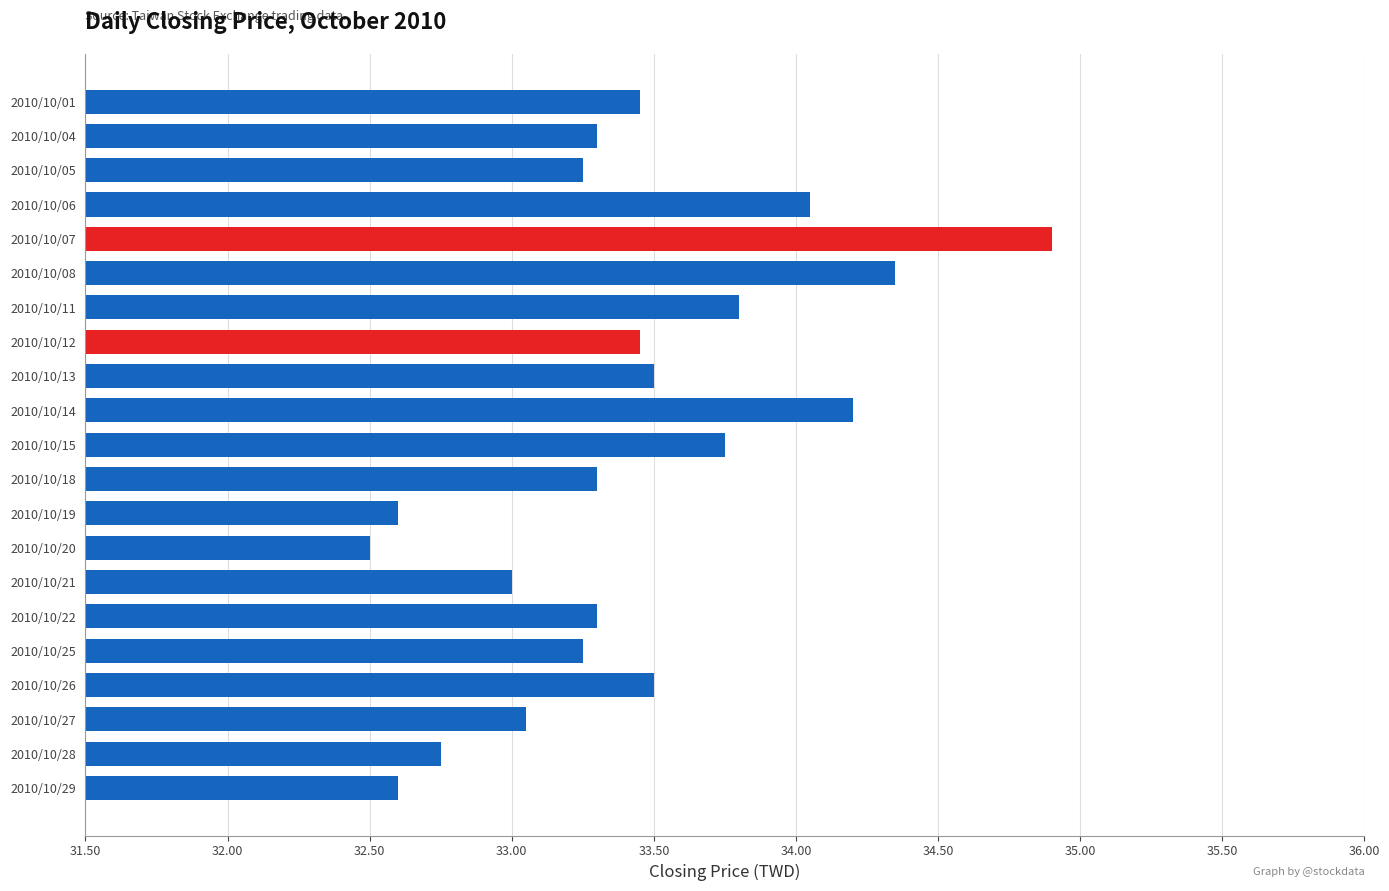

What is the difference between the maximum and minimum values?

2.4